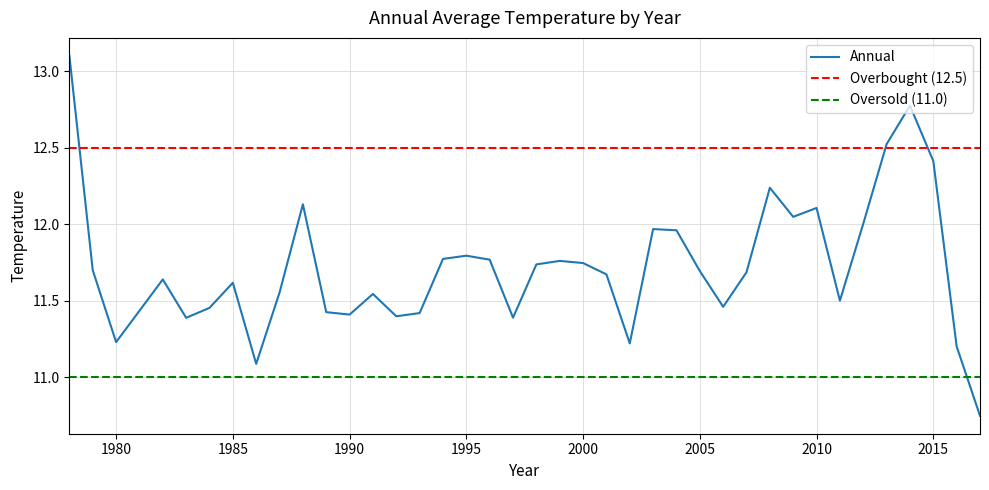

Where is the data nearest to the value 11?

1986